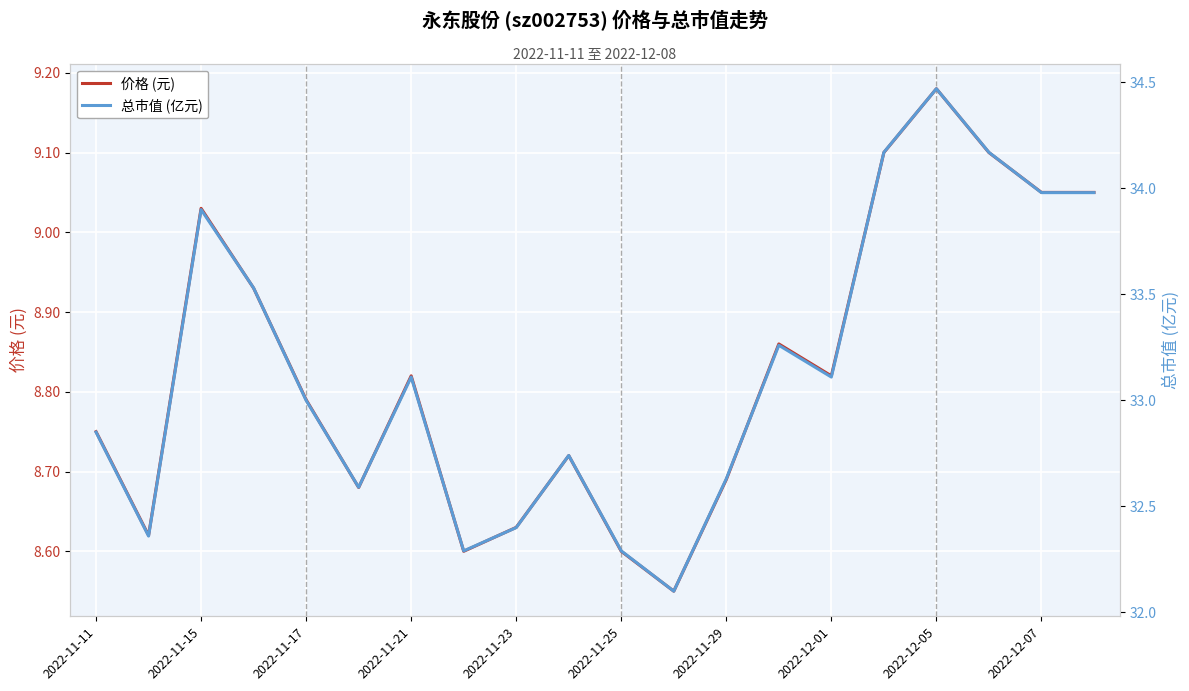

Rank the series by their average value, from highest to lowest.

总市值 (亿元), 价格 (元)